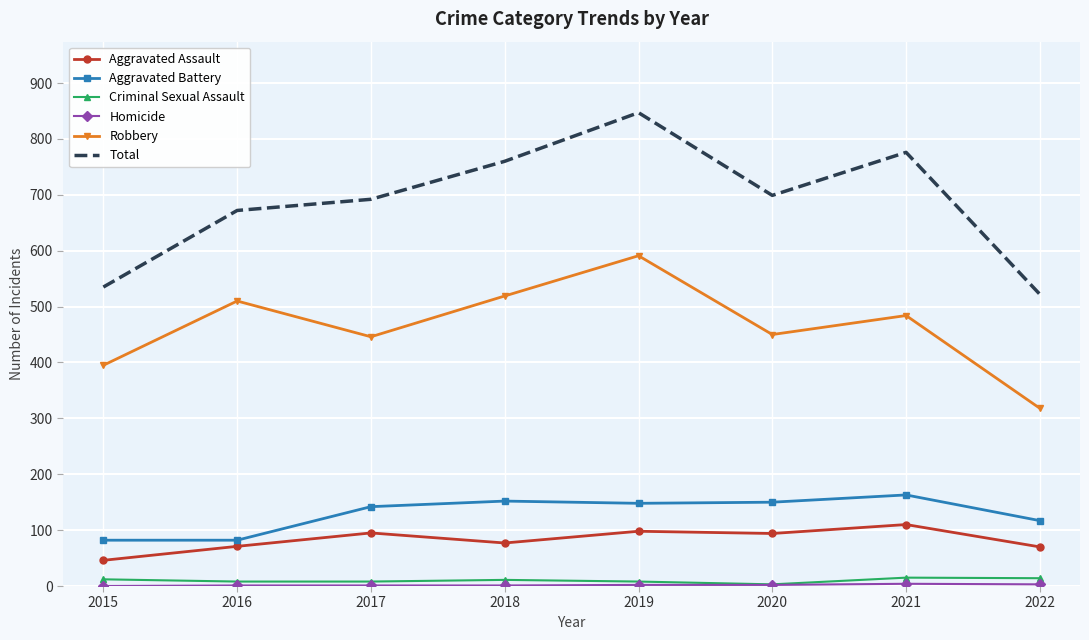

At which category is the sum across all series the highest?

2019